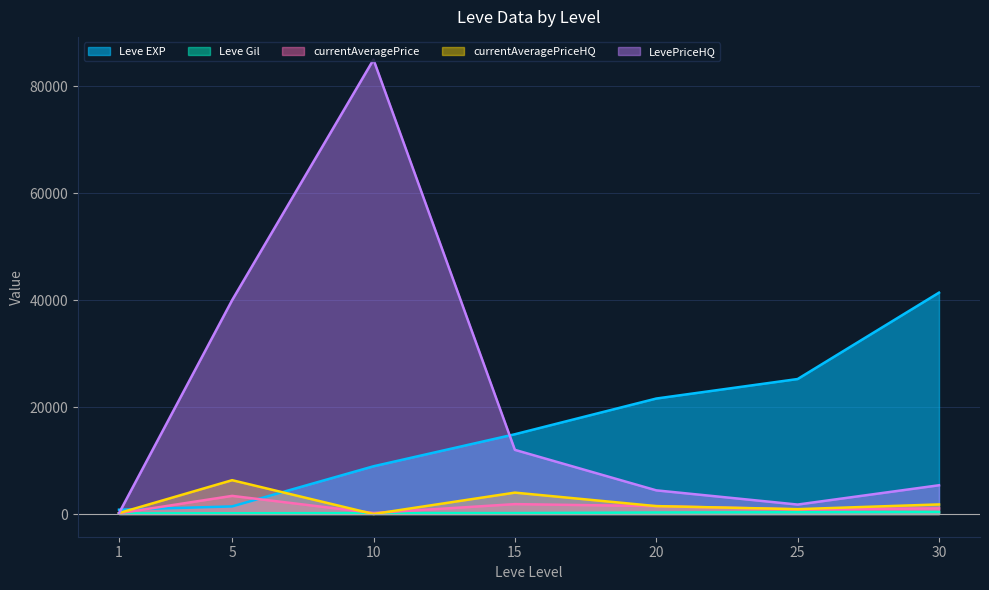

True or false: currentAveragePrice and Leve Gil intersect in this chart.

False